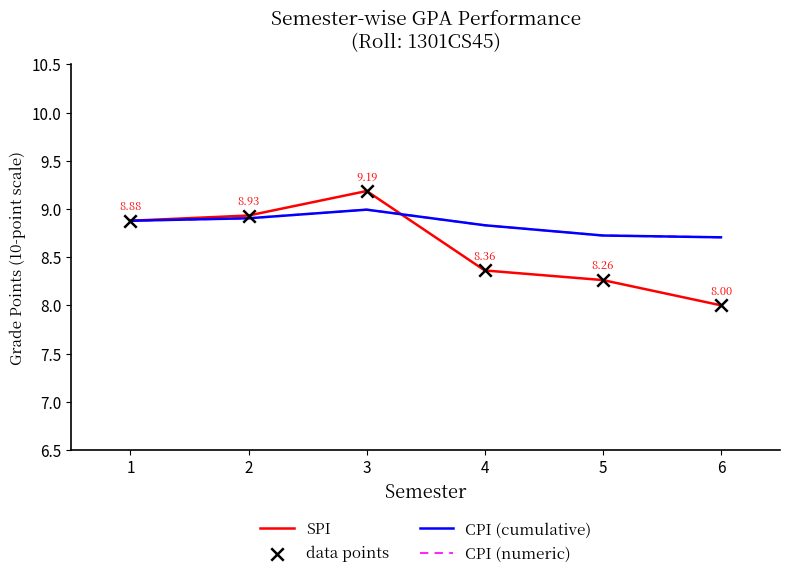

Is the value of SPI at 6 greater than the value of CPI (cumulative) at 1?

No